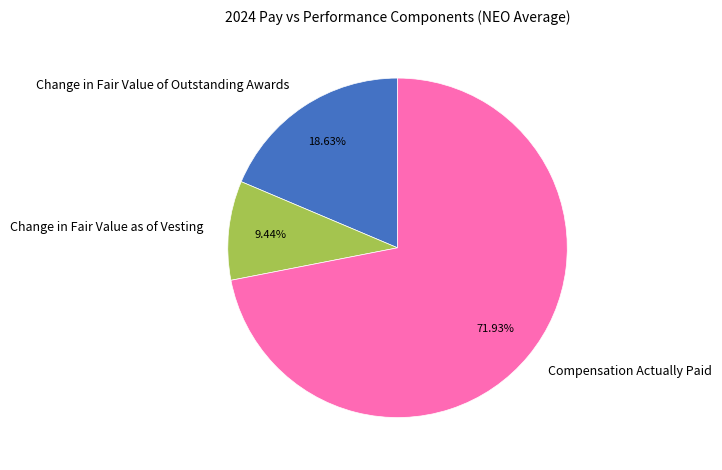

Do Change in Fair Value as of Vesting and Change in Fair Value of Outstanding Awards together represent more than half of the pie?

No